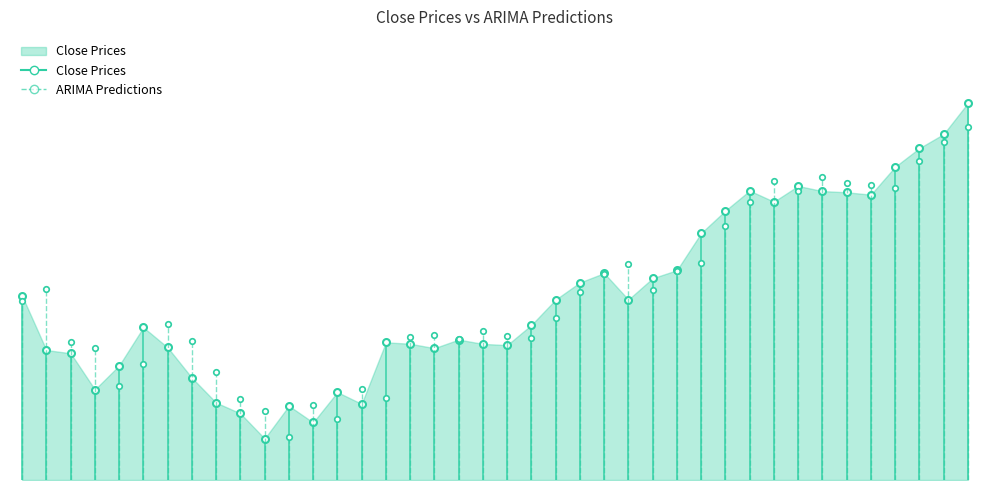

What is the lowest value of the ARIMA Predictions series?

45.7